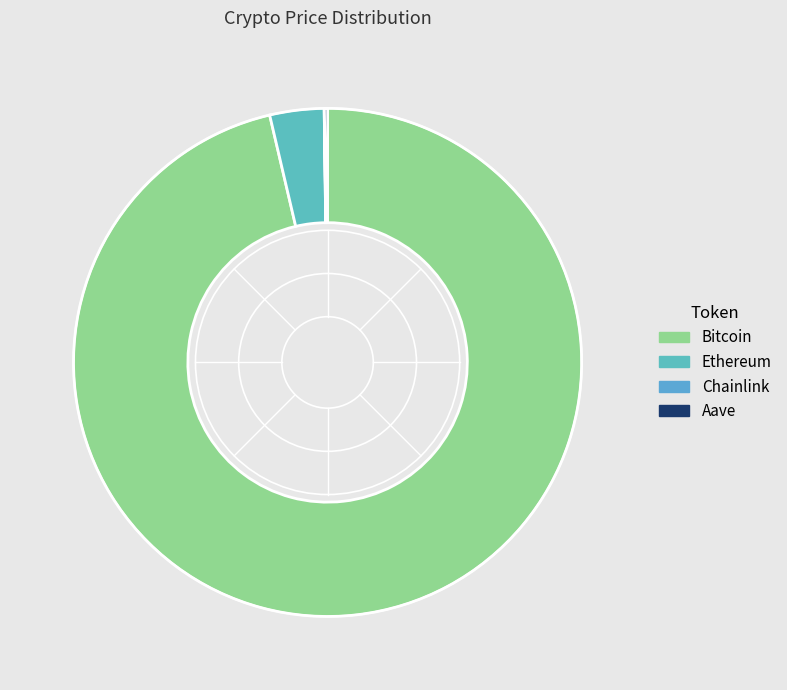

Count the number of slices in the pie.

4